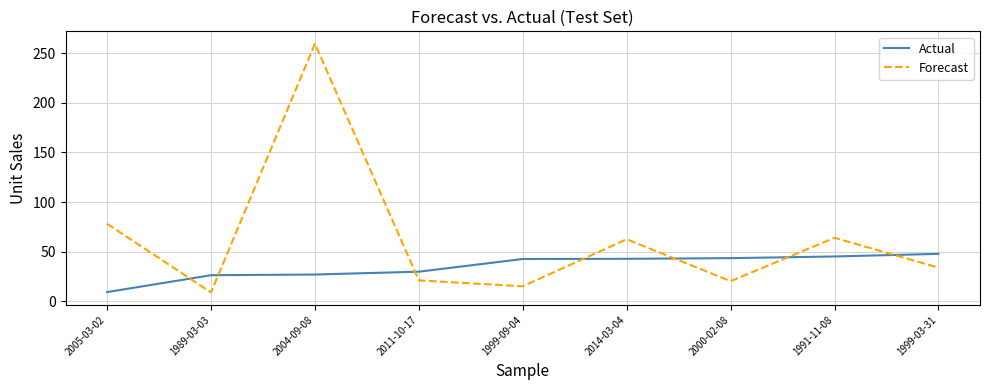

Where is Forecast nearest to the value 134?

2005-03-02